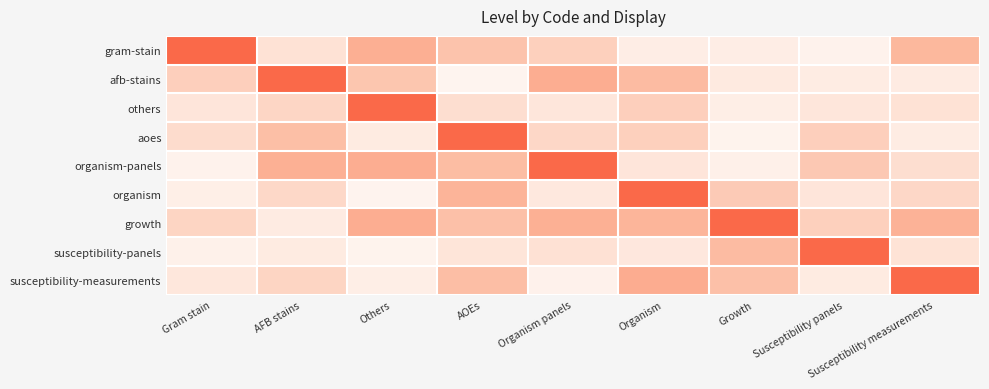

Which has a higher value, Susceptibility panels or Others?

Others